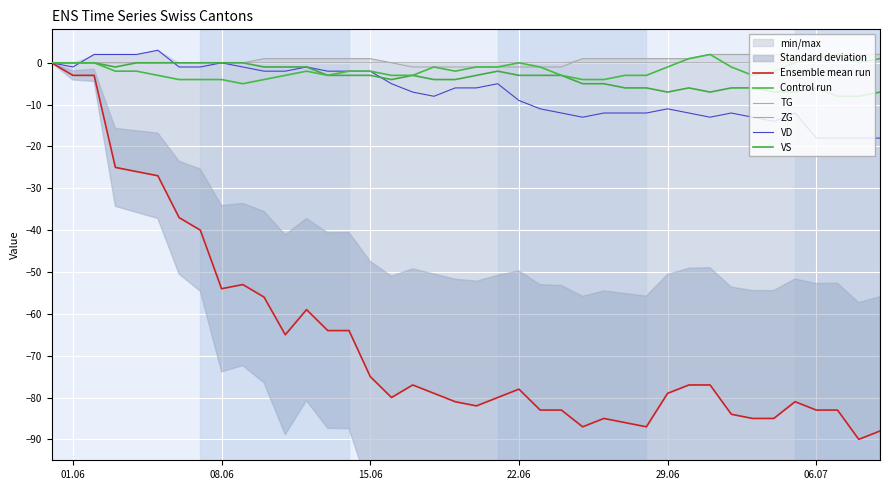

How many Control run values are between -3 and 0?

28